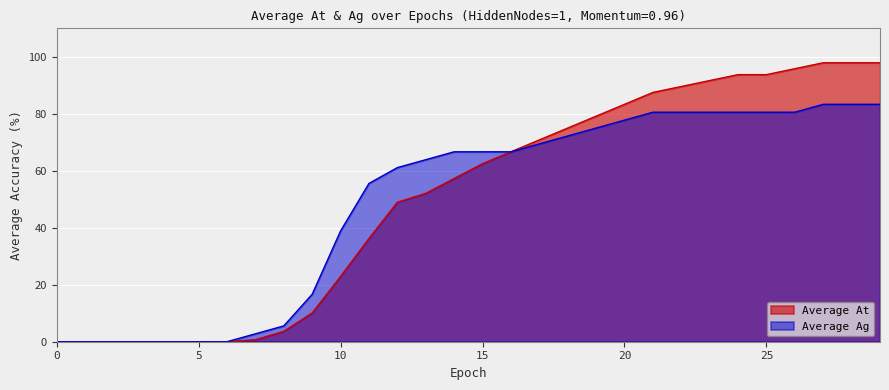

How many values in the Average Ag series are below 66?

14